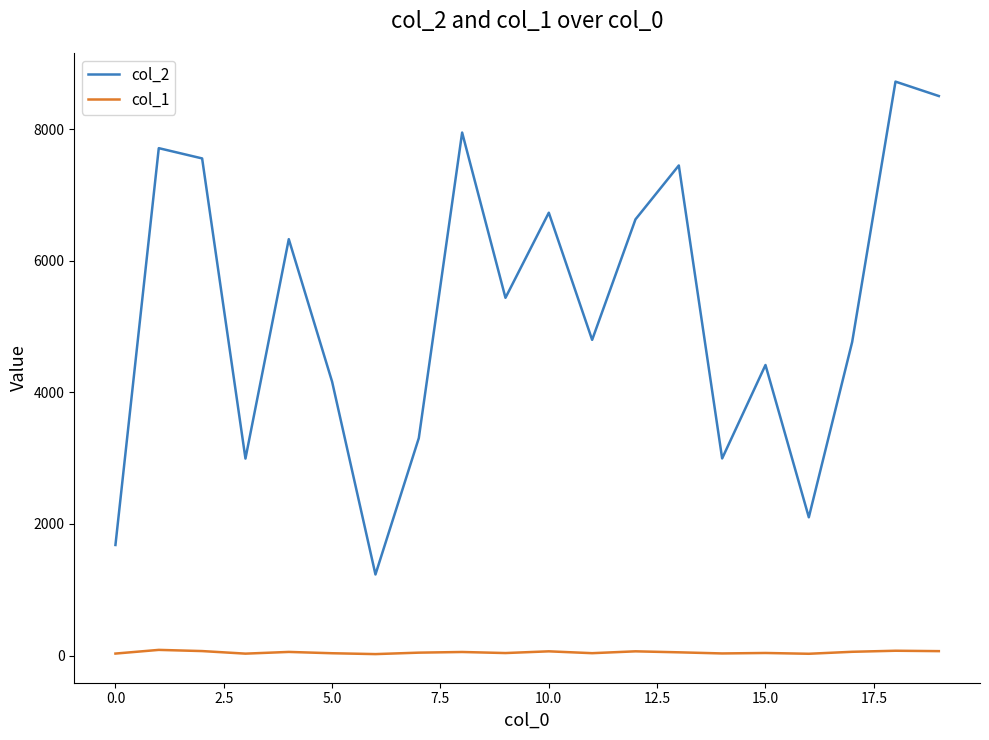

True or false: col_1 and col_2 cross at least once.

False